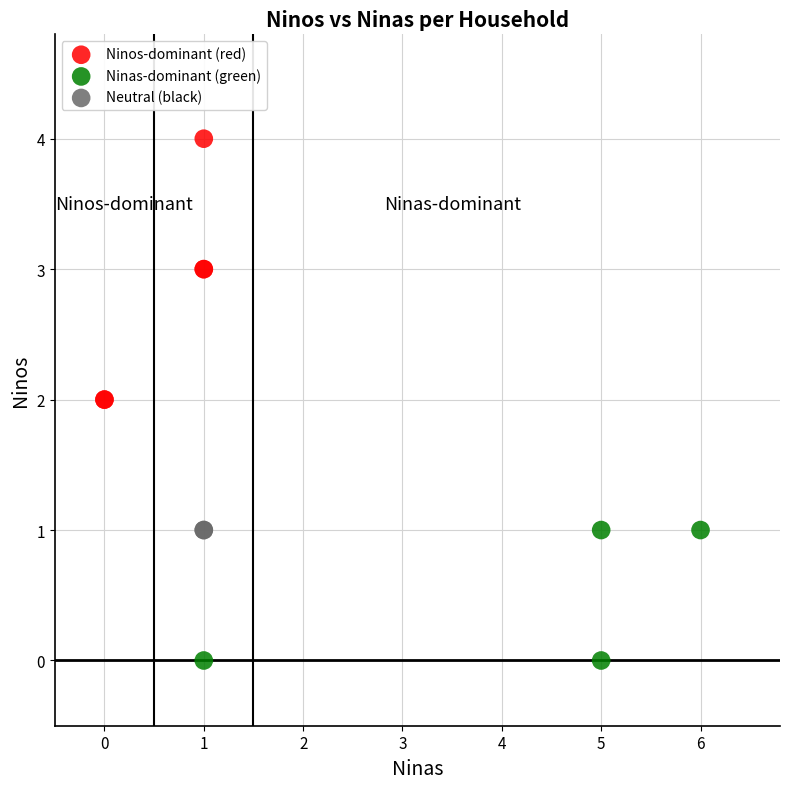

What are all the series names shown in the legend?

Ninos-dominant (red), Ninas-dominant (green), Neutral (black)